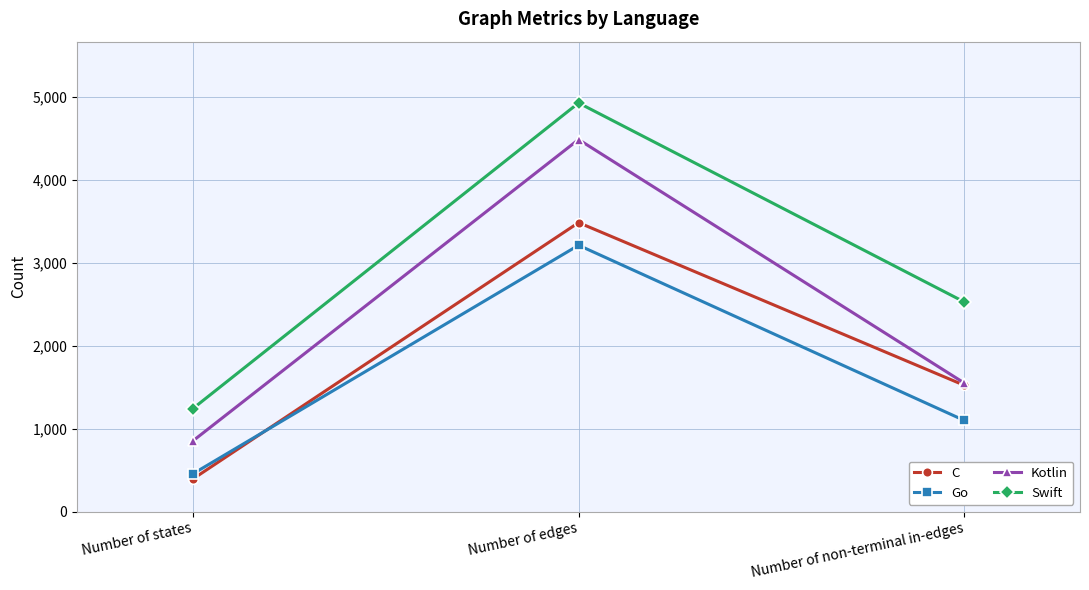

What is the value of the Kotlin point at the 2nd from the left?

4487